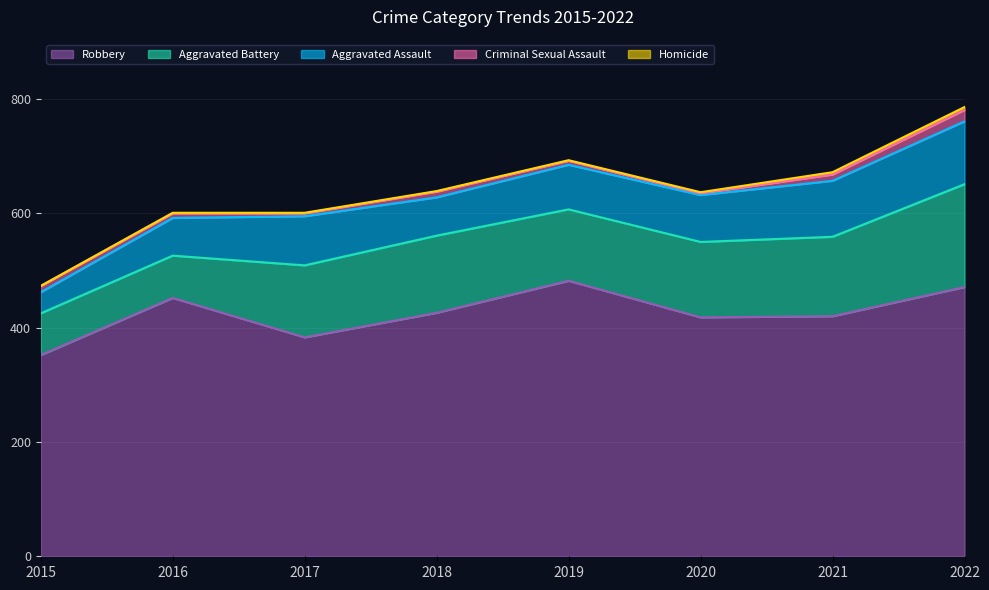

Reading left to right, list all the values displayed in this chart.

Aggravated Assault: 2015=37	2016=66	2017=86	2018=67	2019=78	2020=82	2021=98	2022=110
Aggravated Battery: 2015=73	2016=74	2017=126	2018=135	2019=125	2020=132	2021=139	2022=180
Criminal Sexual Assault: 2015=11	2016=8	2017=5	2018=10	2019=7	2020=3	2021=11	2022=20
Homicide: 2015=0	2016=1	2017=1	2018=1	2019=1	2020=2	2021=4	2022=5
Robbery: 2015=352	2016=452	2017=383	2018=426	2019=482	2020=418	2021=420	2022=471